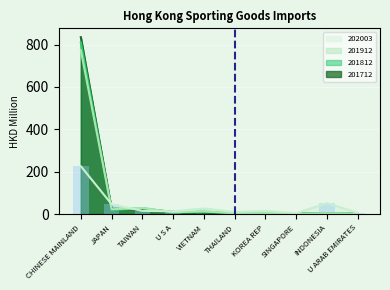

Is the value of 201812 at TAIWAN greater than the value of 202003 at U S A?

Yes